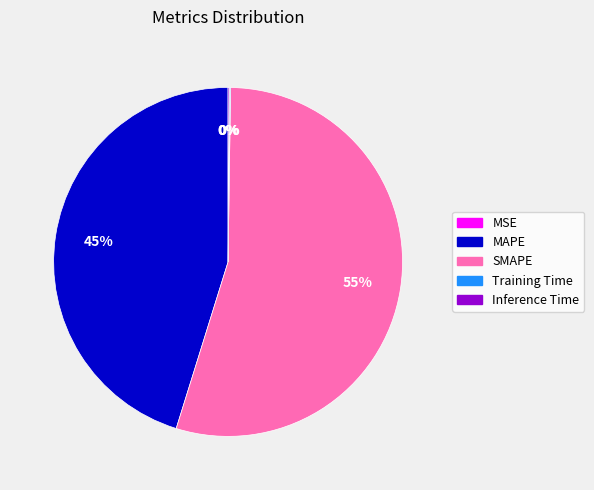

The MAPE slice represents 45% of the pie. True or false?

True